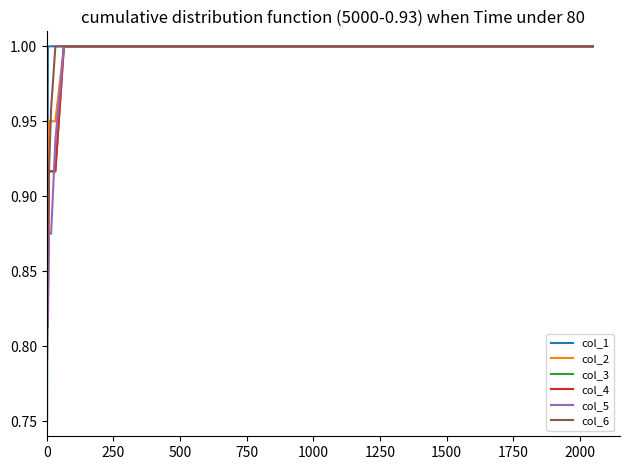

What is the value of the col_6 point at the 3rd from the left?

0.9